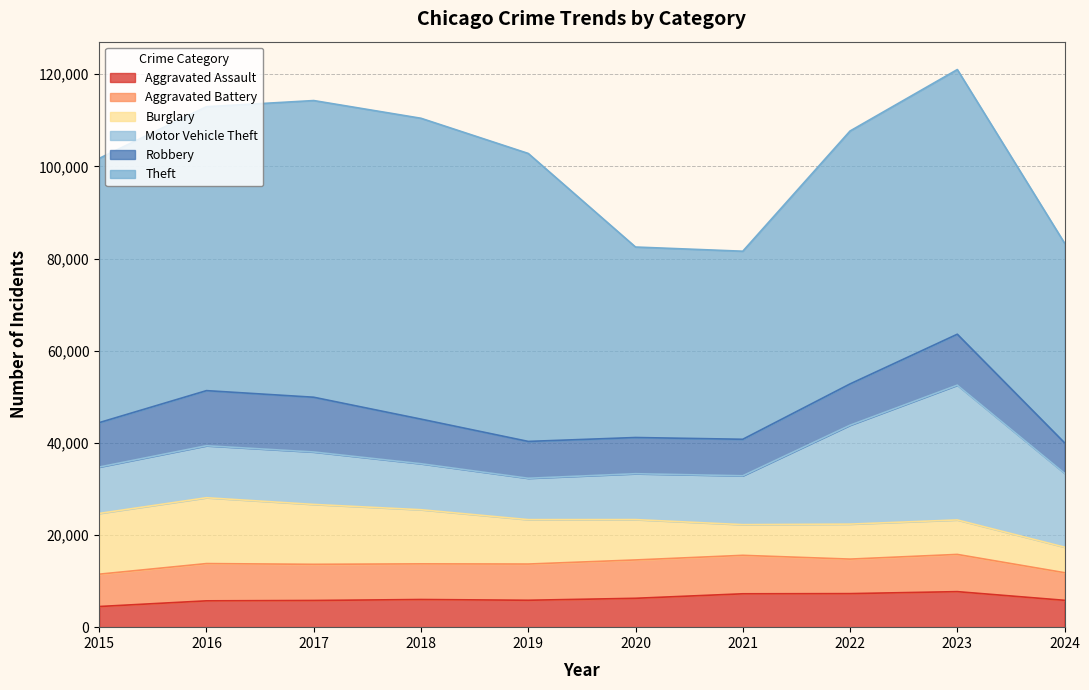

What is the difference between the highest and lowest values at 2018?

59288